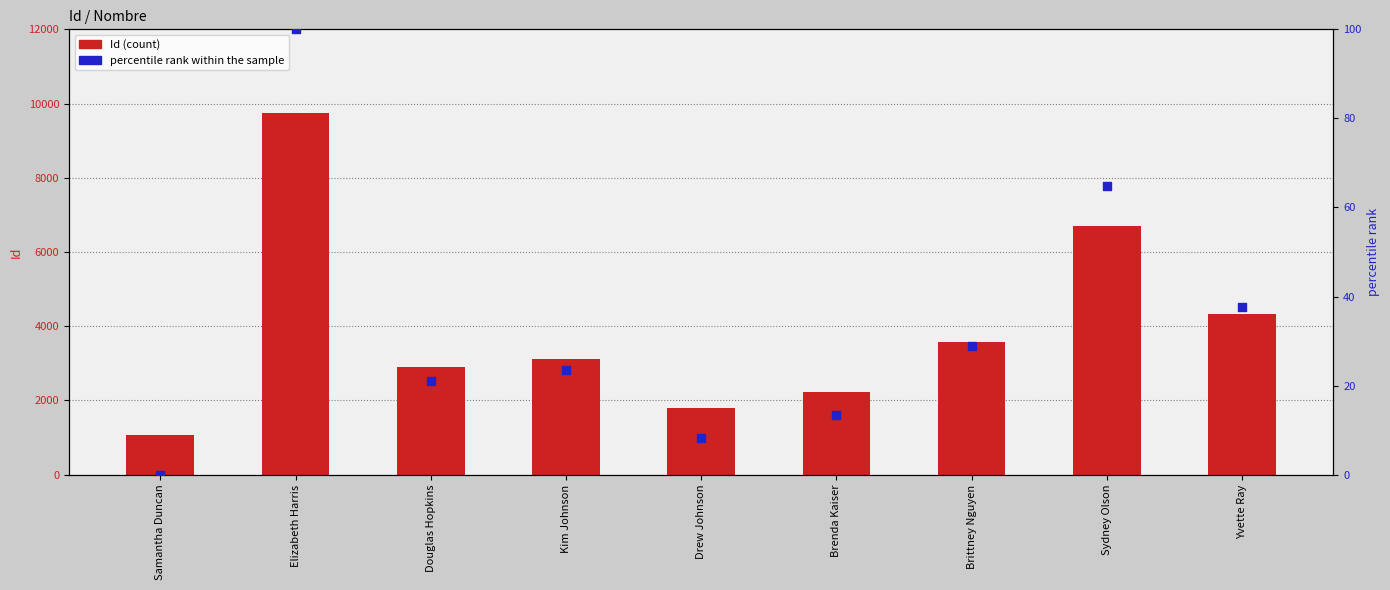

What are all the series names shown in the legend?

Id, percentile rank within the sample